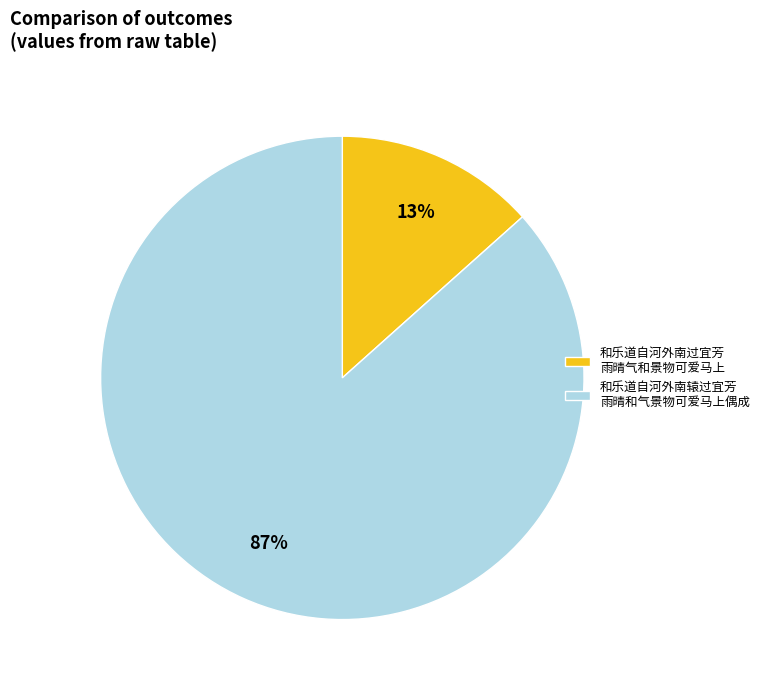

Which slice represents more than half of the pie?

和乐道自河外南辕过宜芳 雨晴和气景物可爱马上偶成